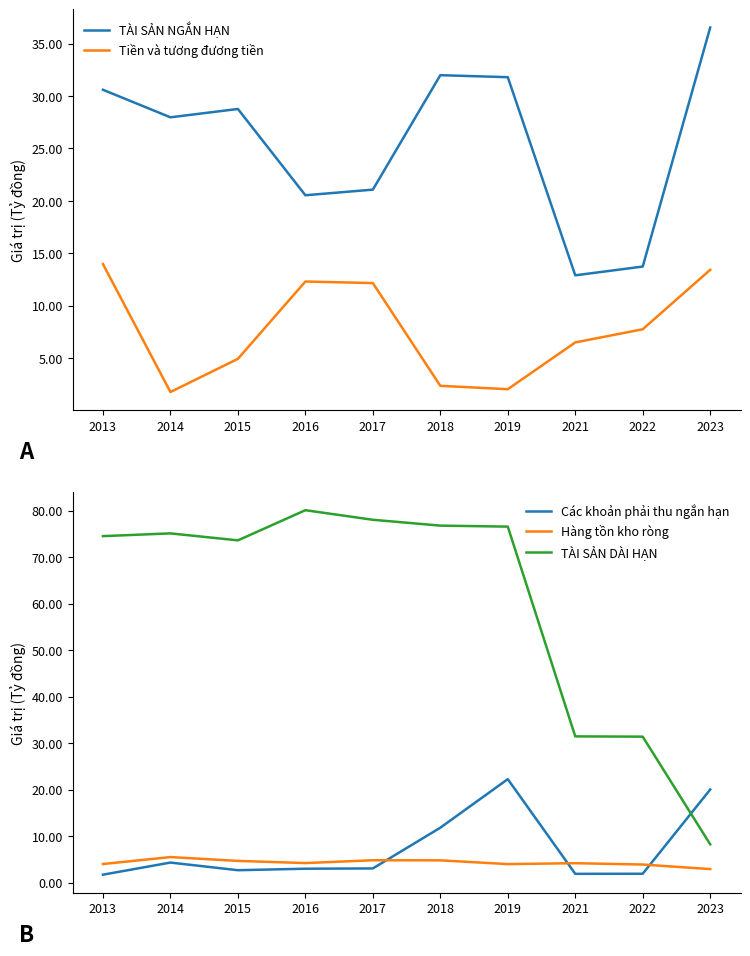

True or false: Tiền và tương đương tiền has more than 2 interior local peaks.

False